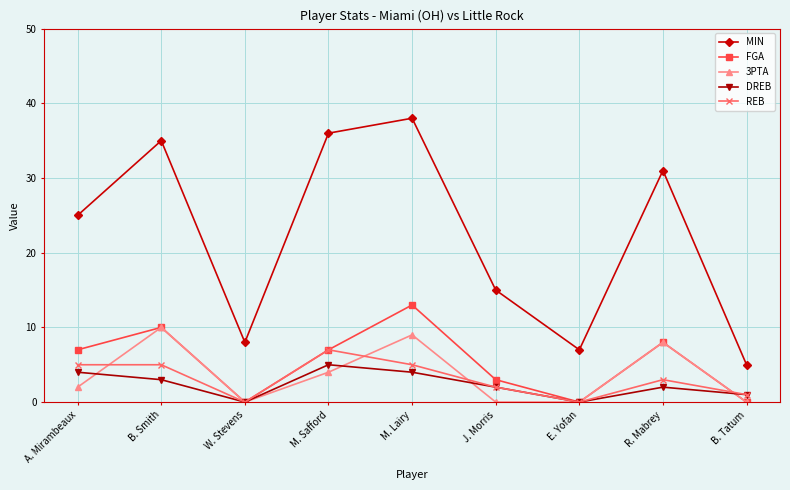

How many REB values are between 1 and 5?

6